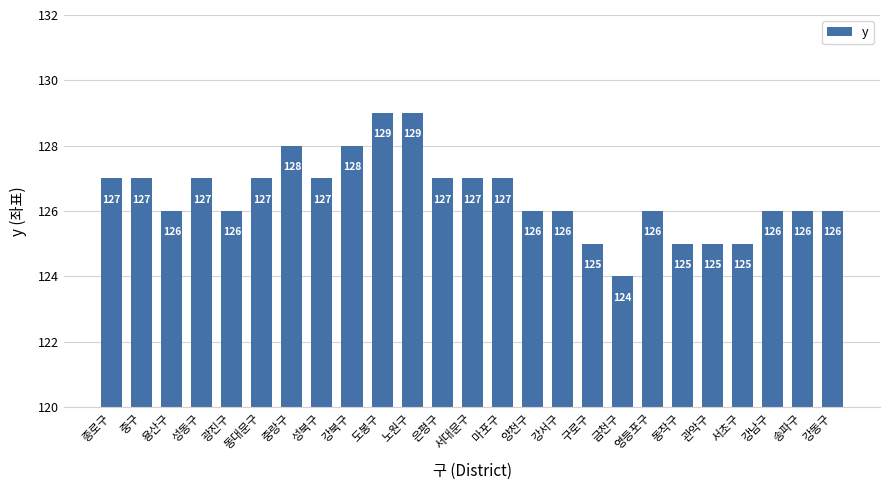

How many values are between 126 and 127?

16